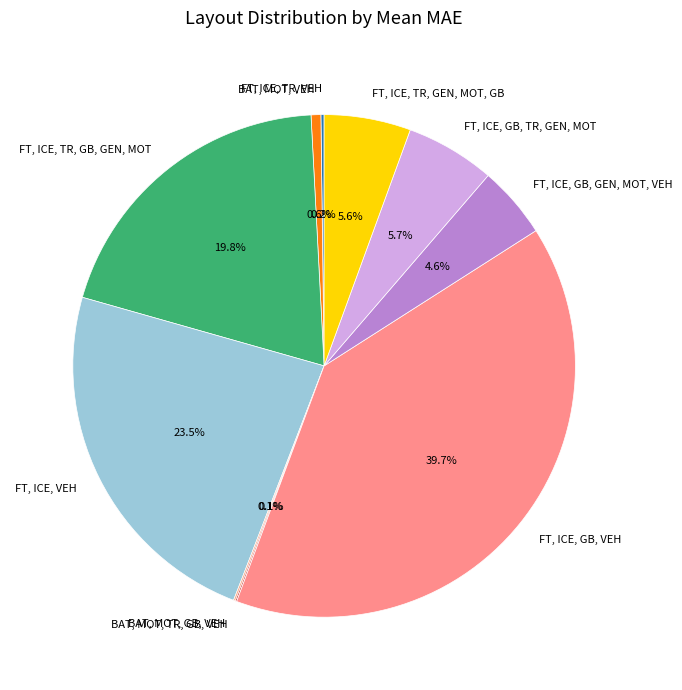

Is FT, ICE, TR, GB, GEN, MOT the majority of the pie?

No